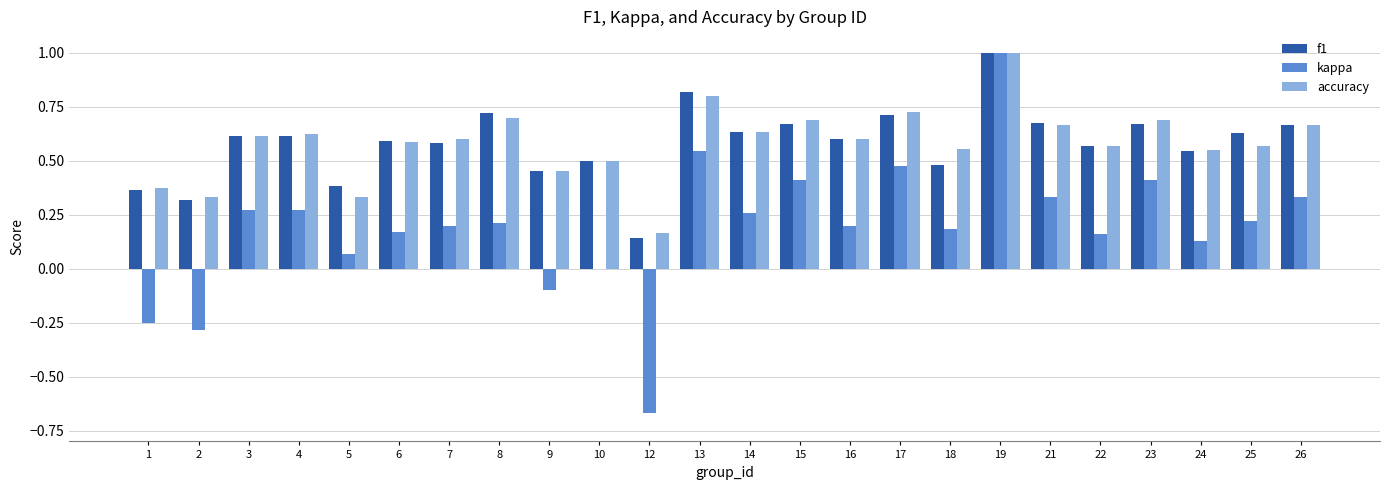

Count the number of categories in the chart.

24